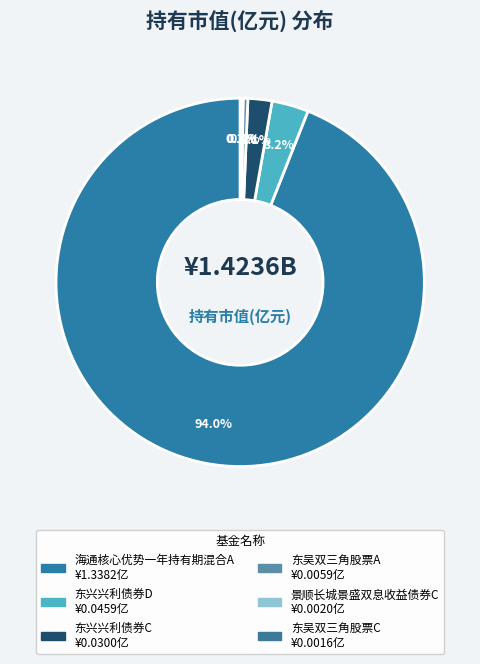

Count the number of slices in the pie.

6